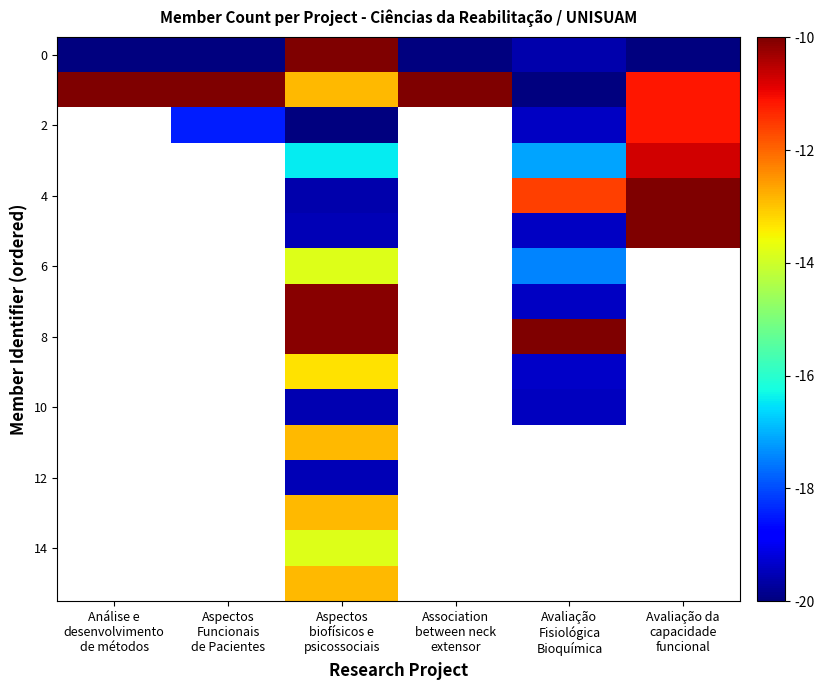

What is the spread (max minus min) of values at Aspectos
Funcionais
de Pacientes?

10.0